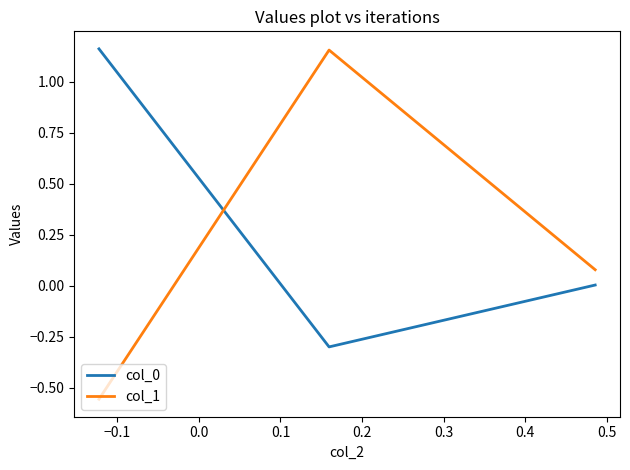

What is the minimum value for col_0?

-0.3